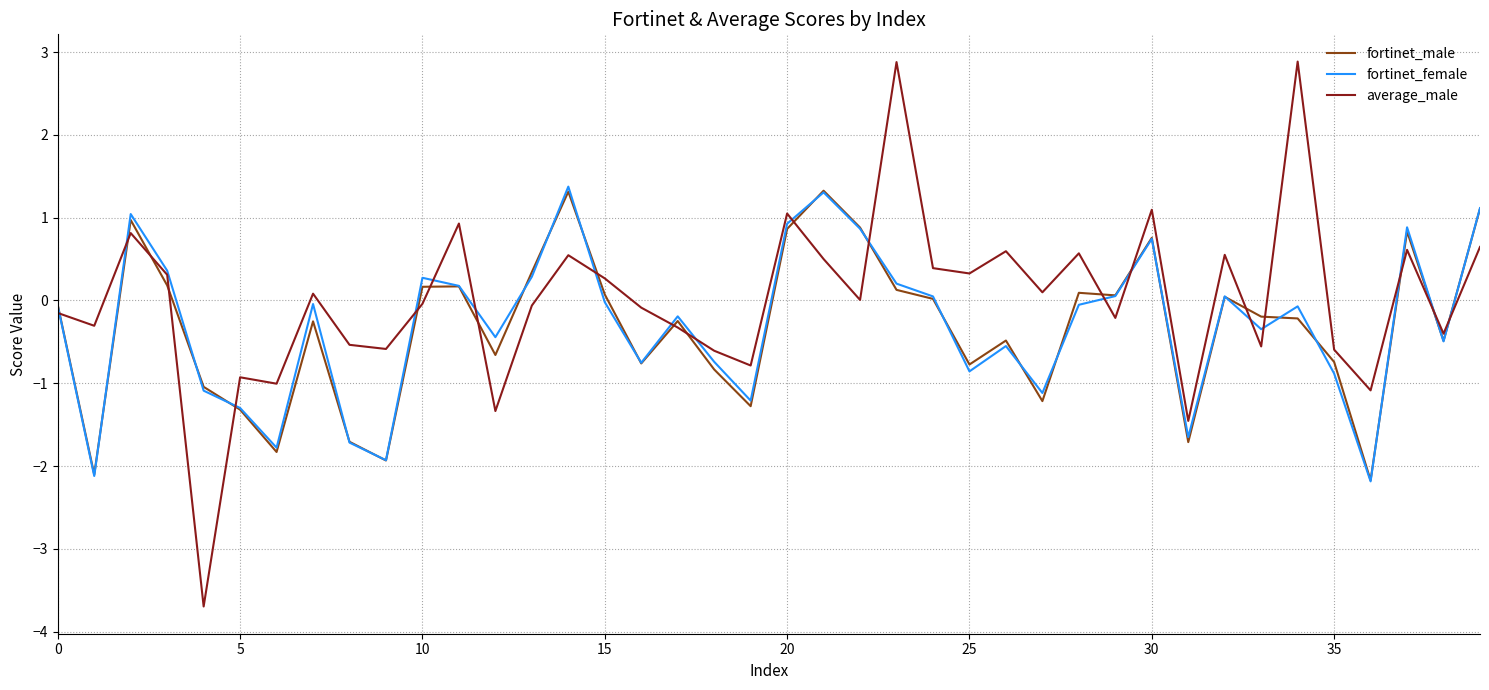

What is the average value of the fortinet_female series?

-0.3